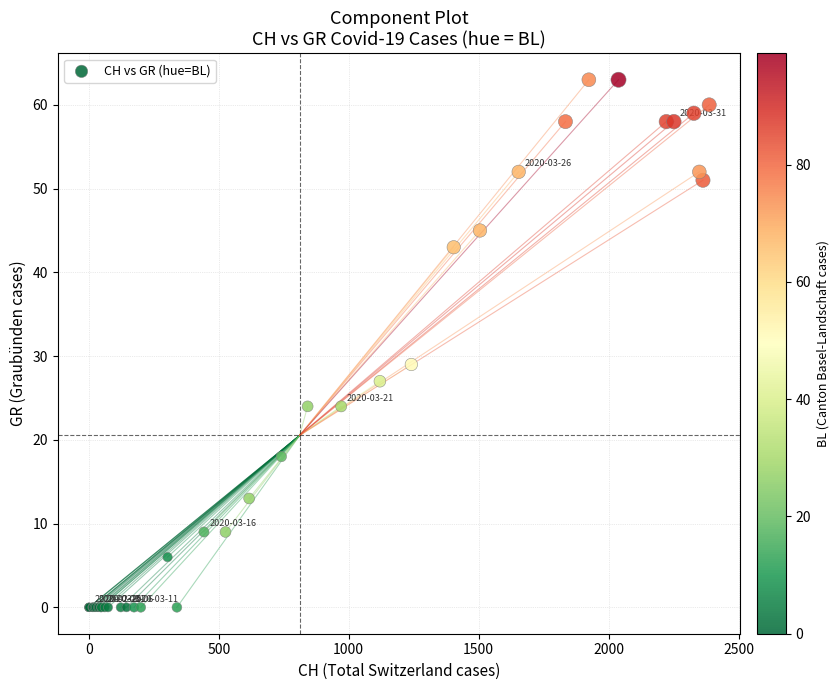

What Y value in the scatter plot is closest to 31?

29